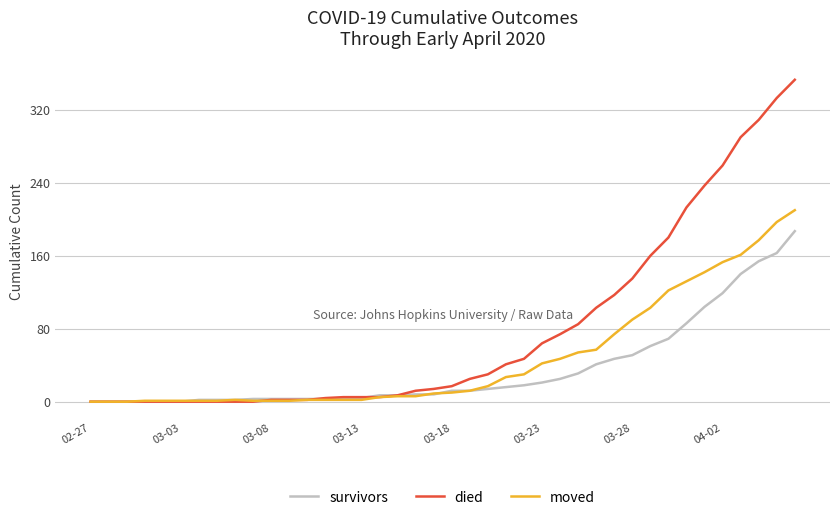

Which series has the widest spread of values?

died